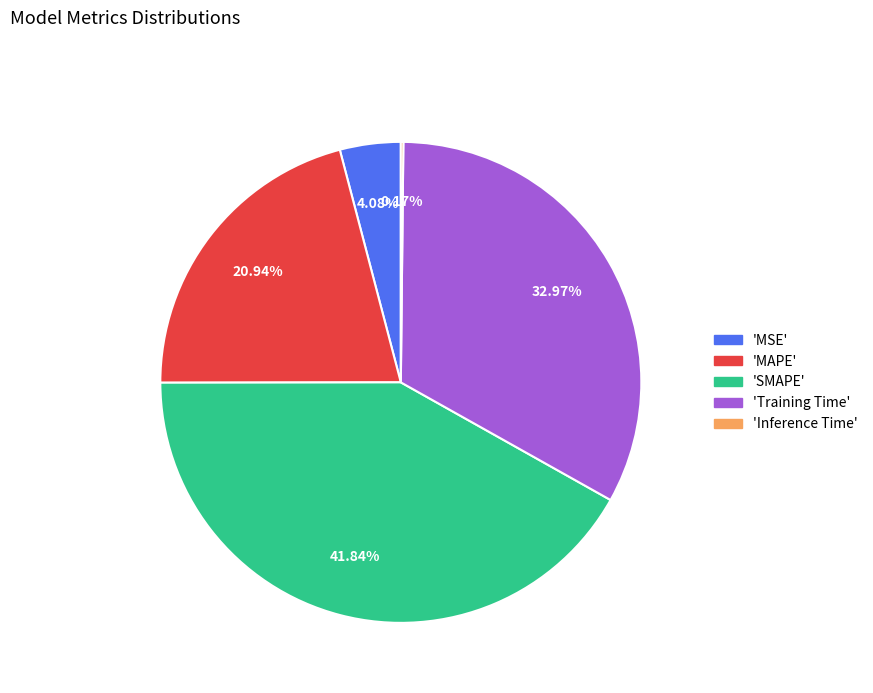

Does any single category account for the majority?

No